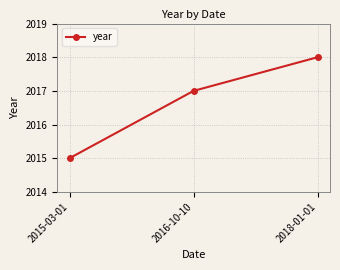

True or false: the data shows 603 at 2016-10-10.

False